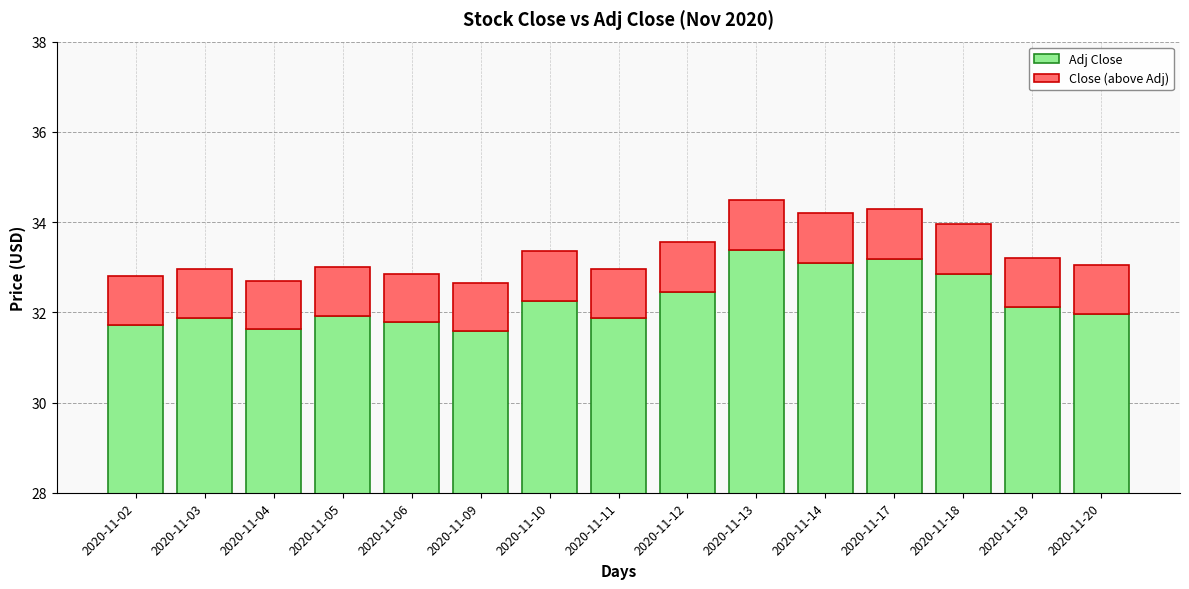

The Close (above Adj) series shows 1.7 at 2020-11-13. True or false?

False